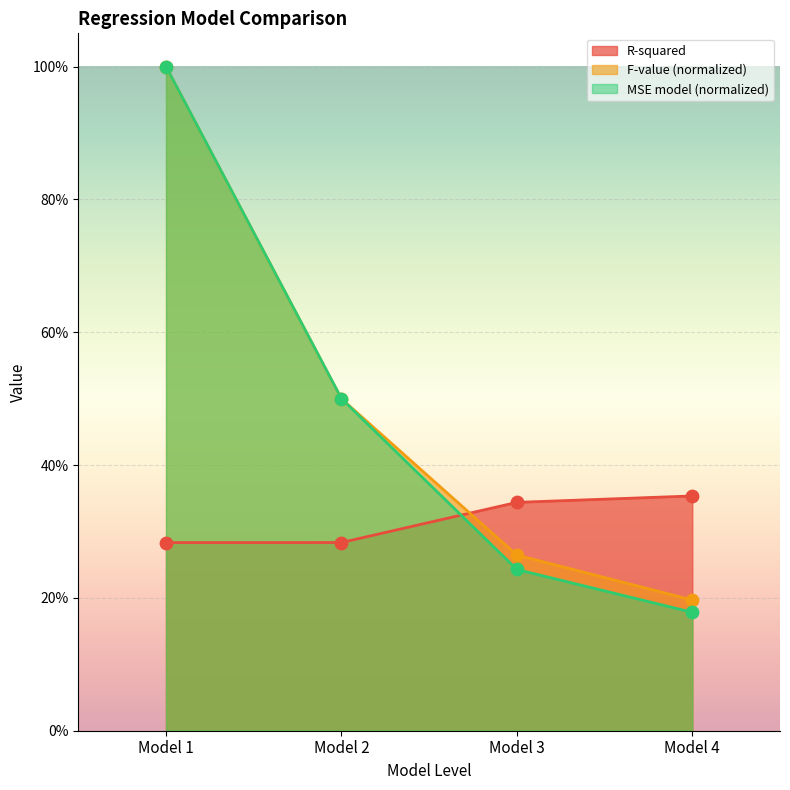

At which category is the sum across all series the highest?

Model 1